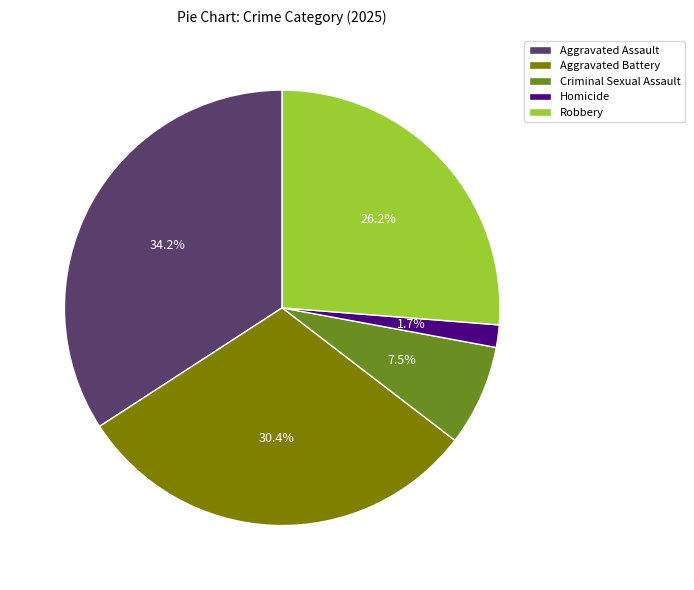

Which category has the smallest portion of the pie?

Homicide